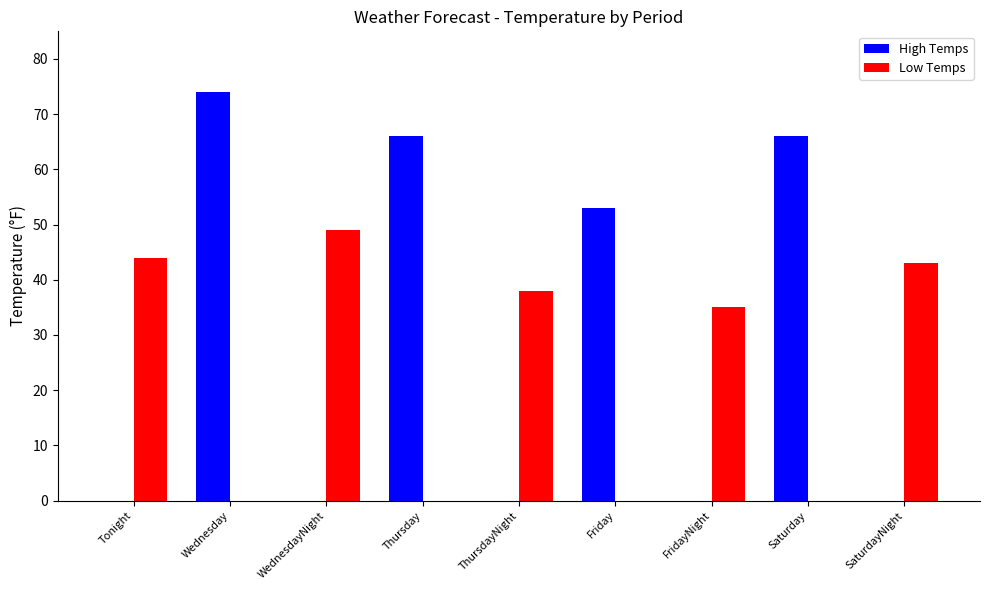

Where is High Temps nearest to the value 37?

Friday